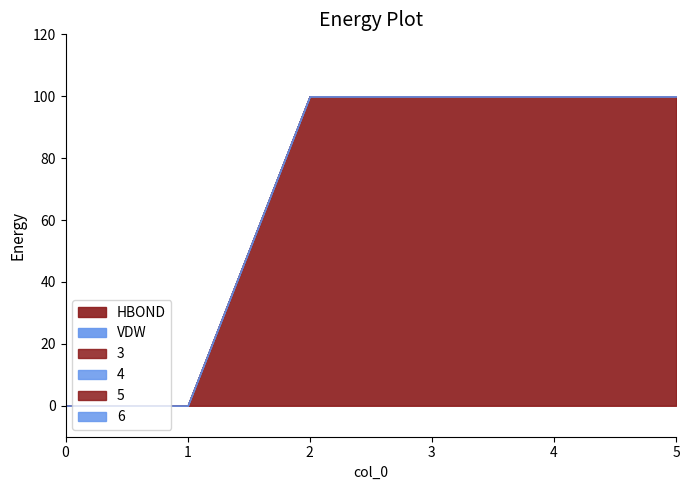

Between 0 and 2, which series saw the biggest shift?

1